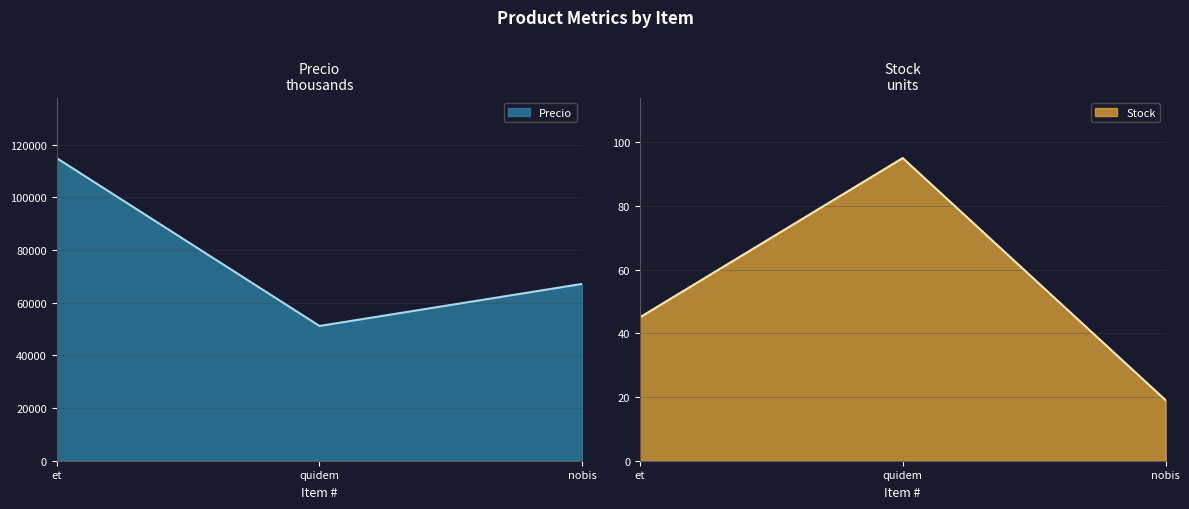

What are all the series names shown in the legend?

Precio, Stock